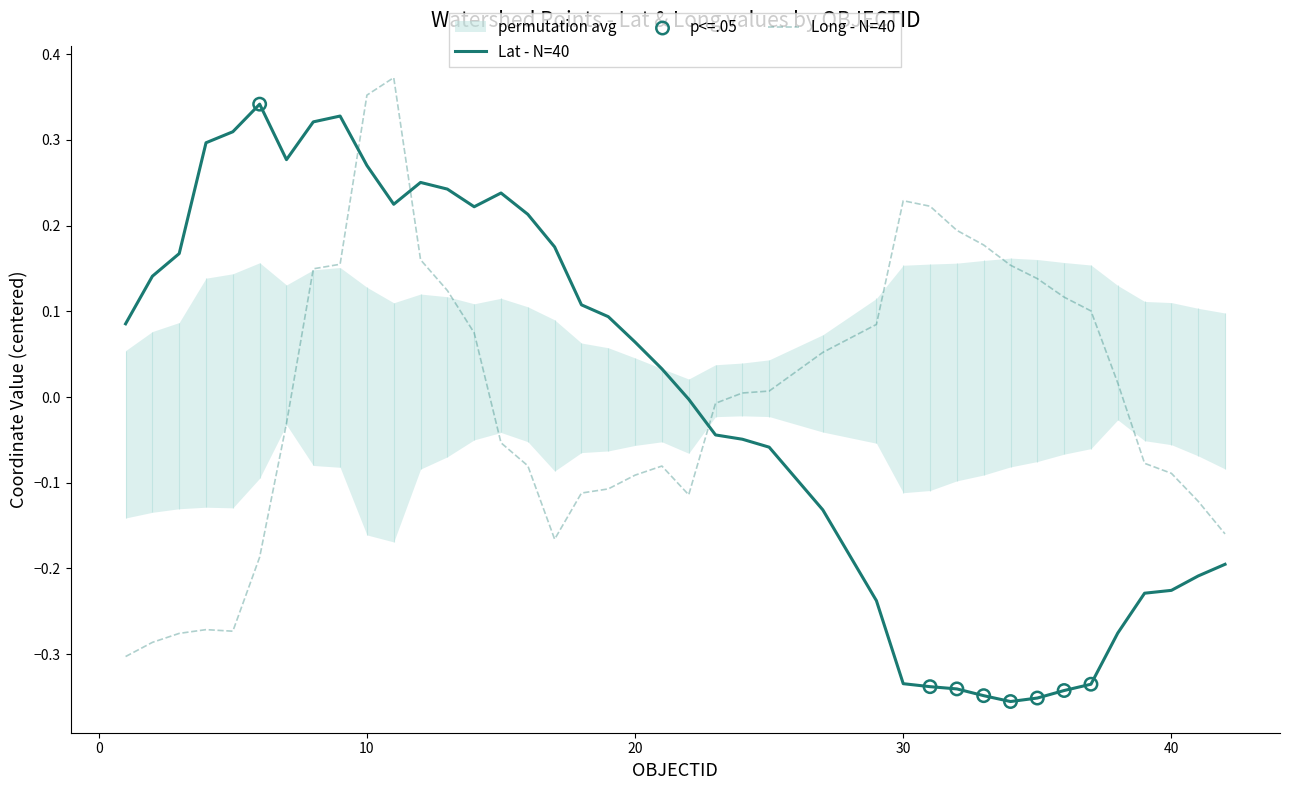

Which series reaches the minimum Y coordinate?

Lat